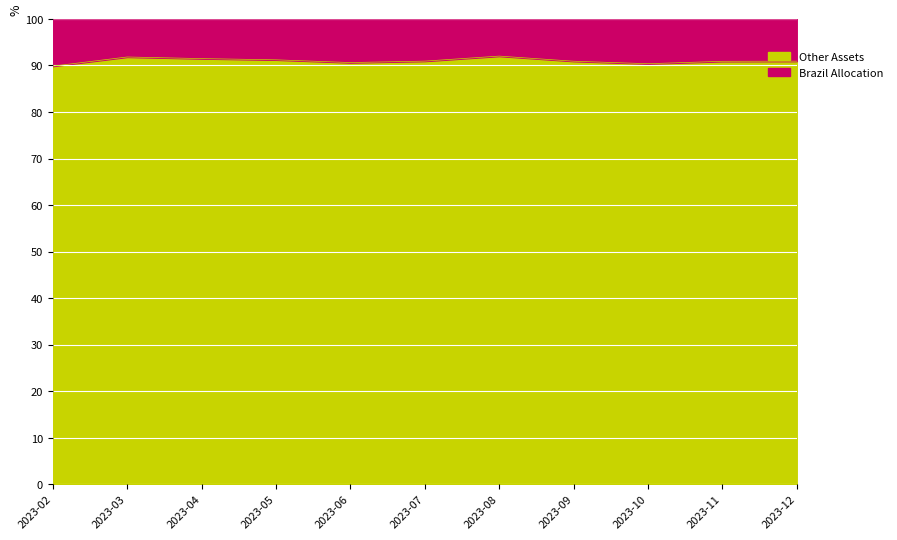

The value at 2023-05 is 91.2. True or false?

True